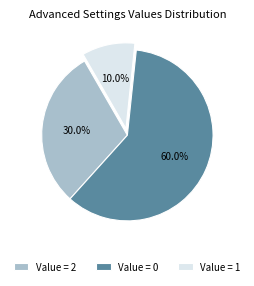

What percentage do Value = 0 and Value = 2 together represent?

90.0%